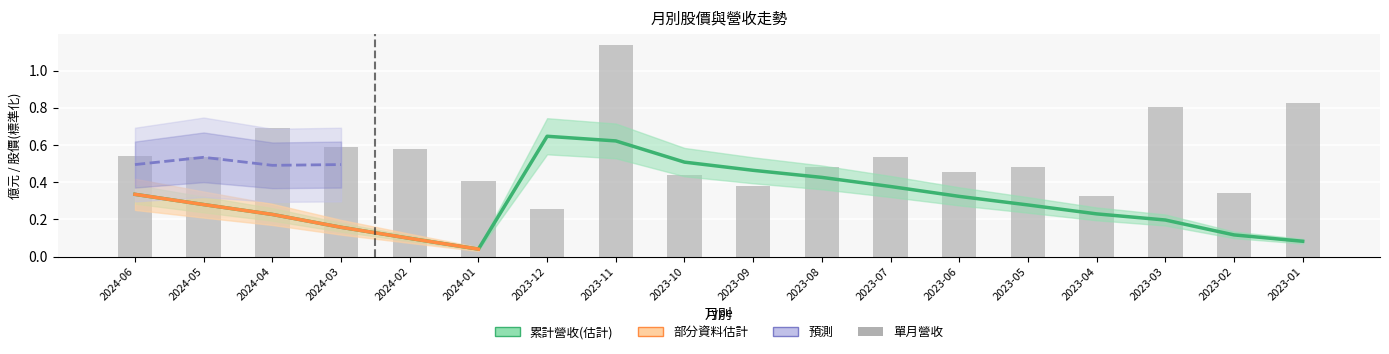

What is the spread (max minus min) of values at 2023-08?

0.1